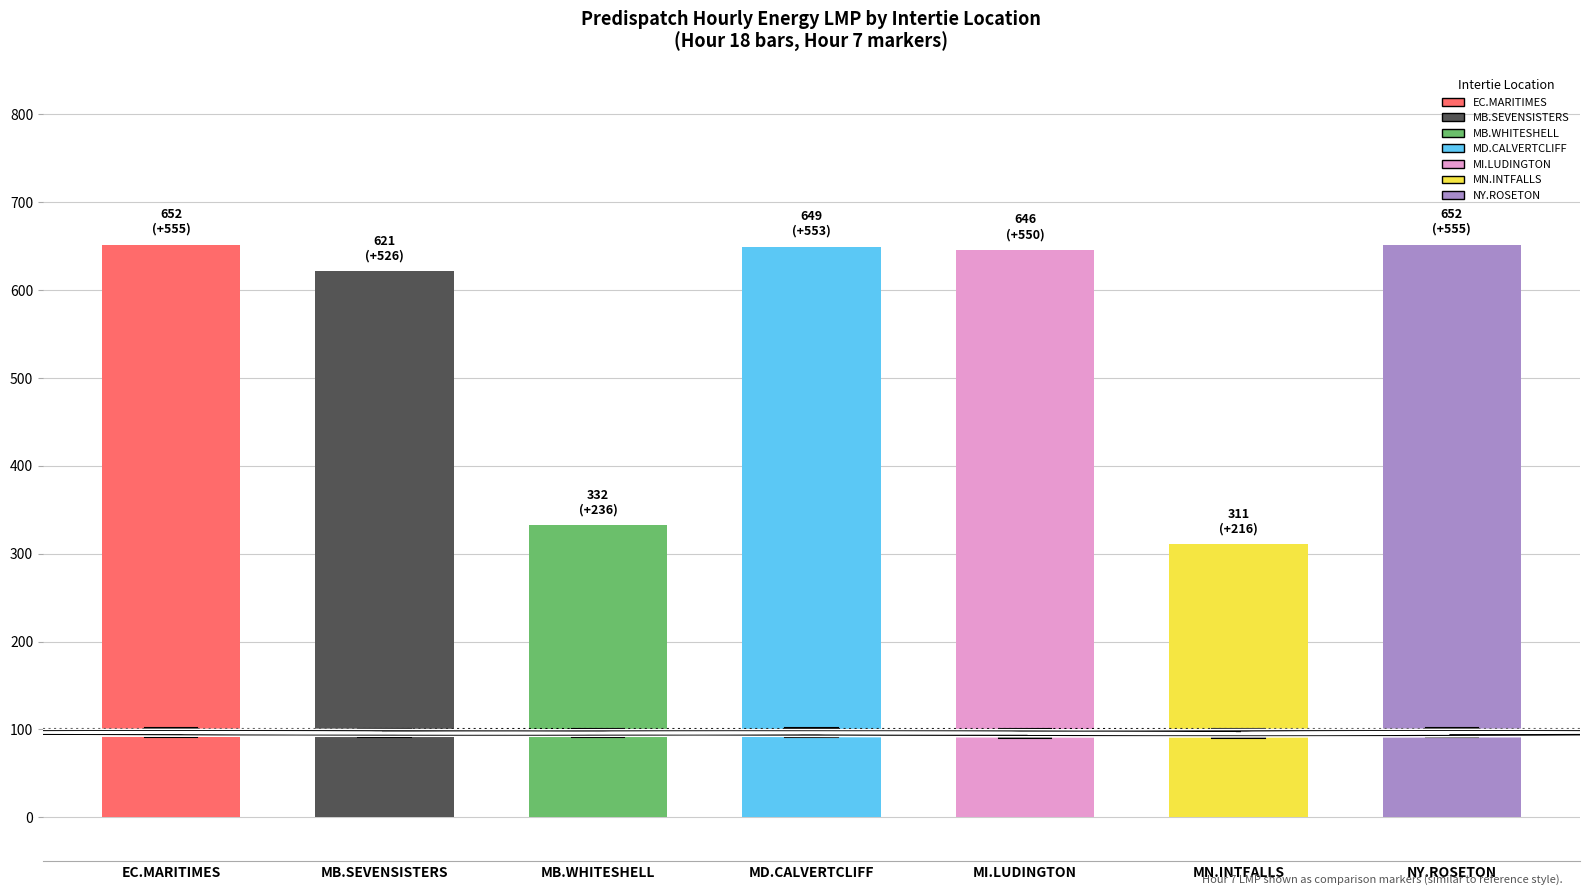

Which category has the lowest value across all series?

MN.INTFALLS